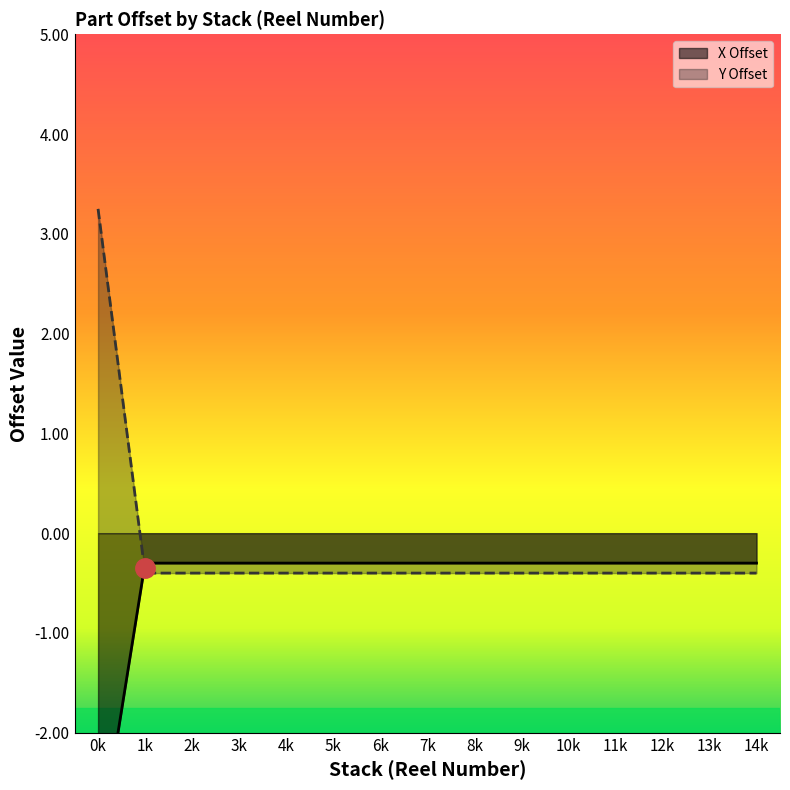

The value of Y Offset at 3k is -0.4. True or false?

True